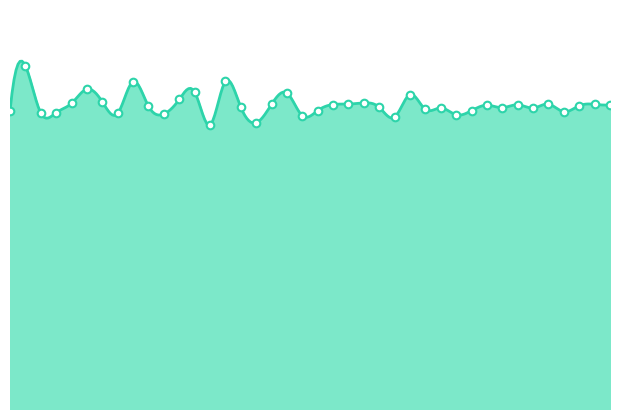

What is the ratio of the value at 39 to the value at 34?

1.0